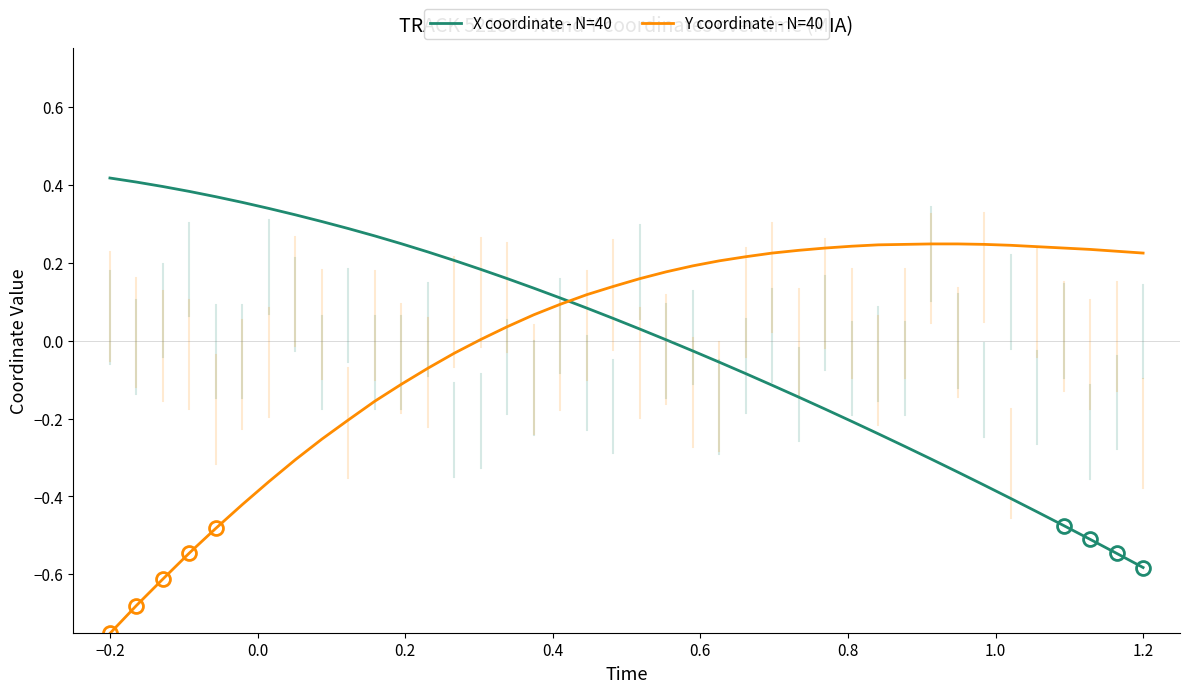

List the series in order of their peak value, highest first.

X coordinate - N=40, Y coordinate - N=40